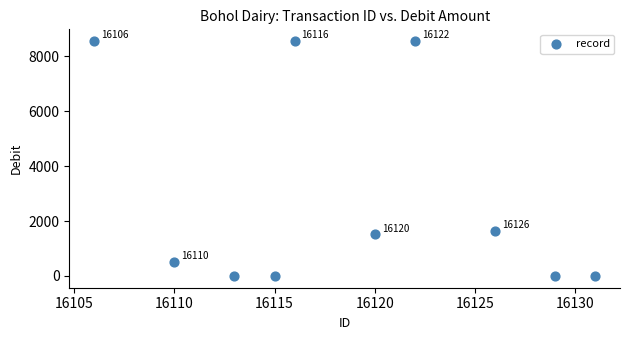

What Y value in the scatter plot is closest to 4280?

1635.3